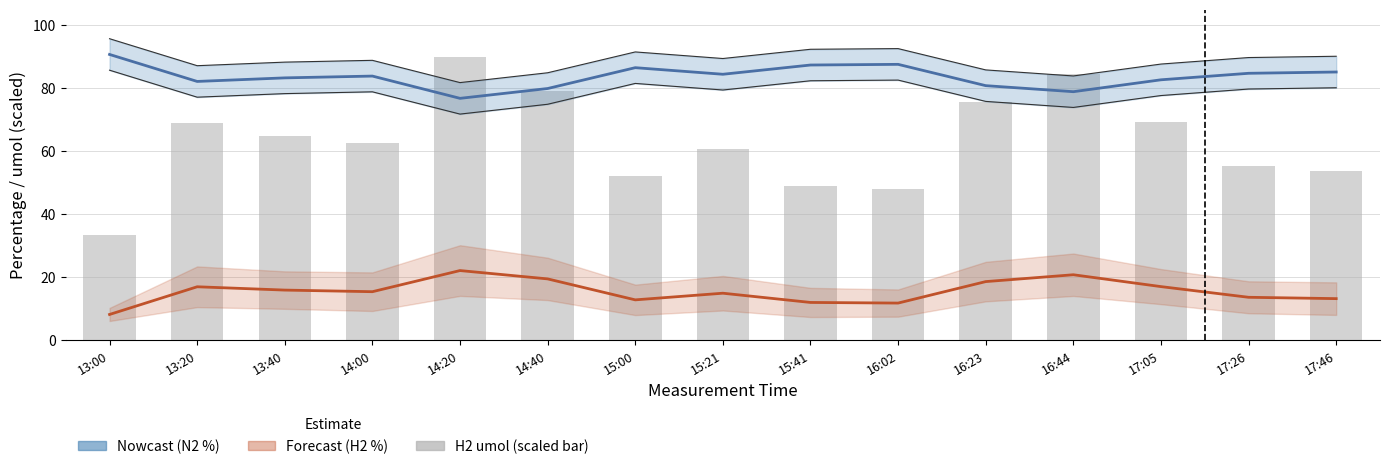

What is the minimum value for N2 lower bound?

71.8